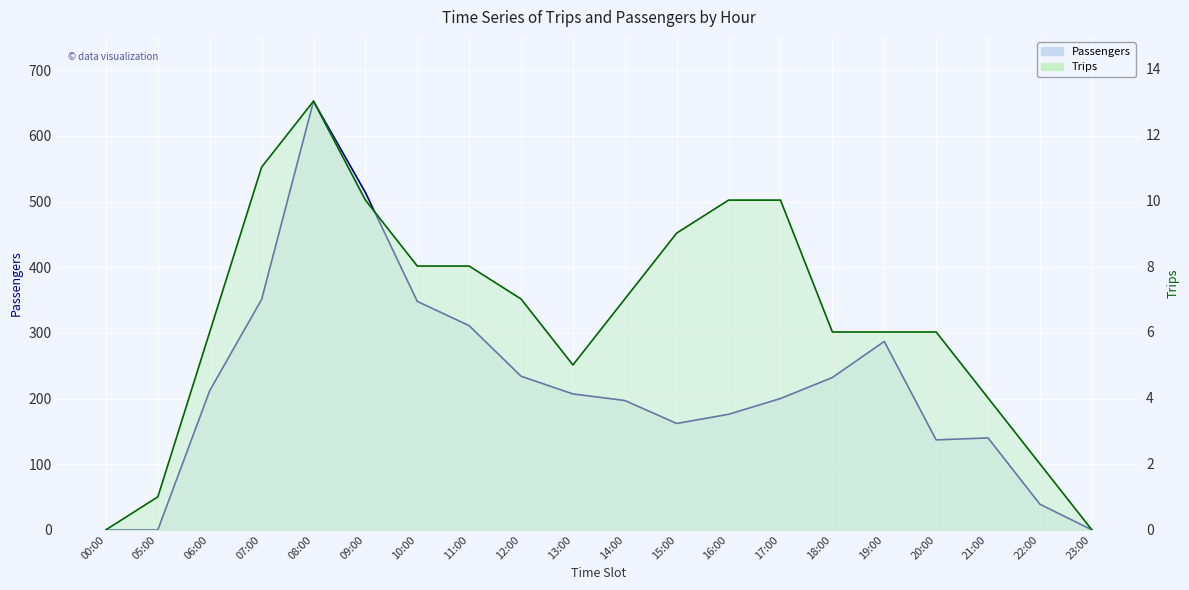

What is the value of the Passengers point at the 5th from the left?

653